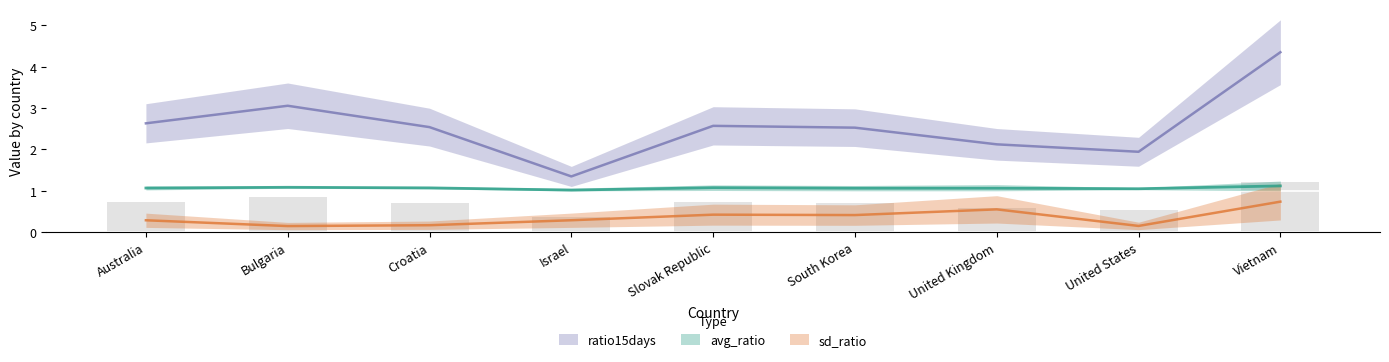

What are all the series names shown in the legend?

avg_ratio, sd_ratio, ratio15days